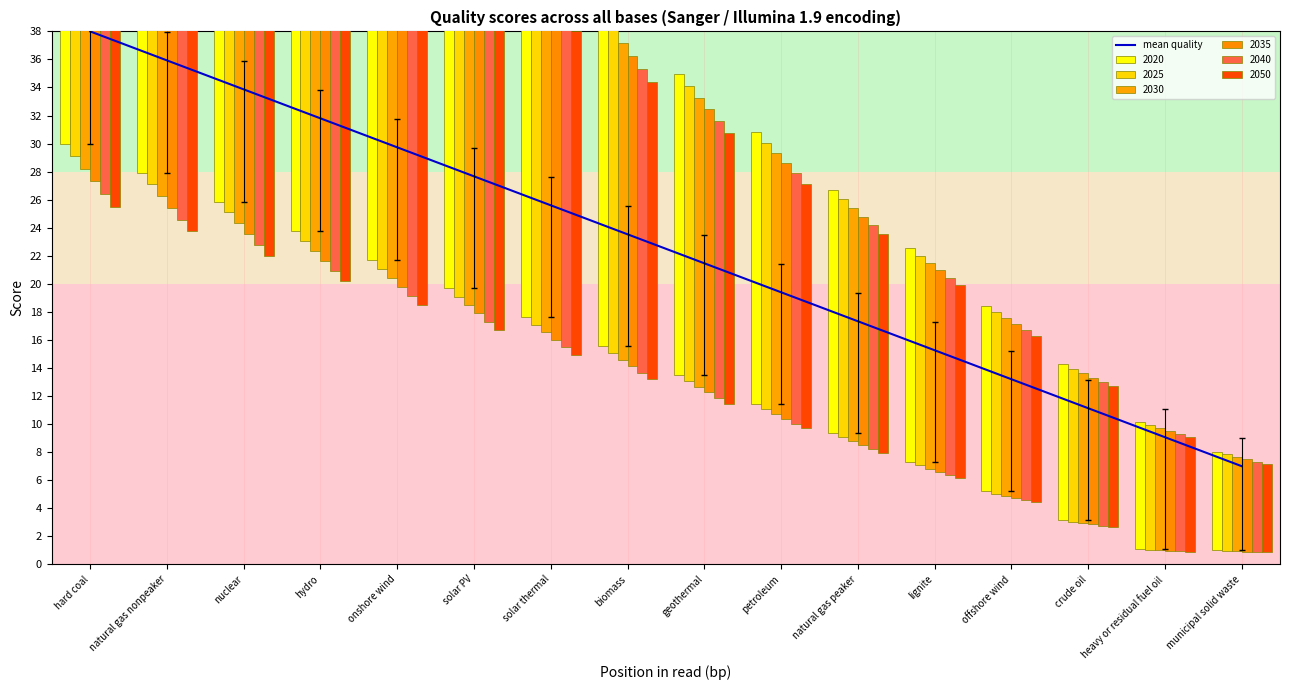

Is it true that the value at solar PV is 27.7?

True